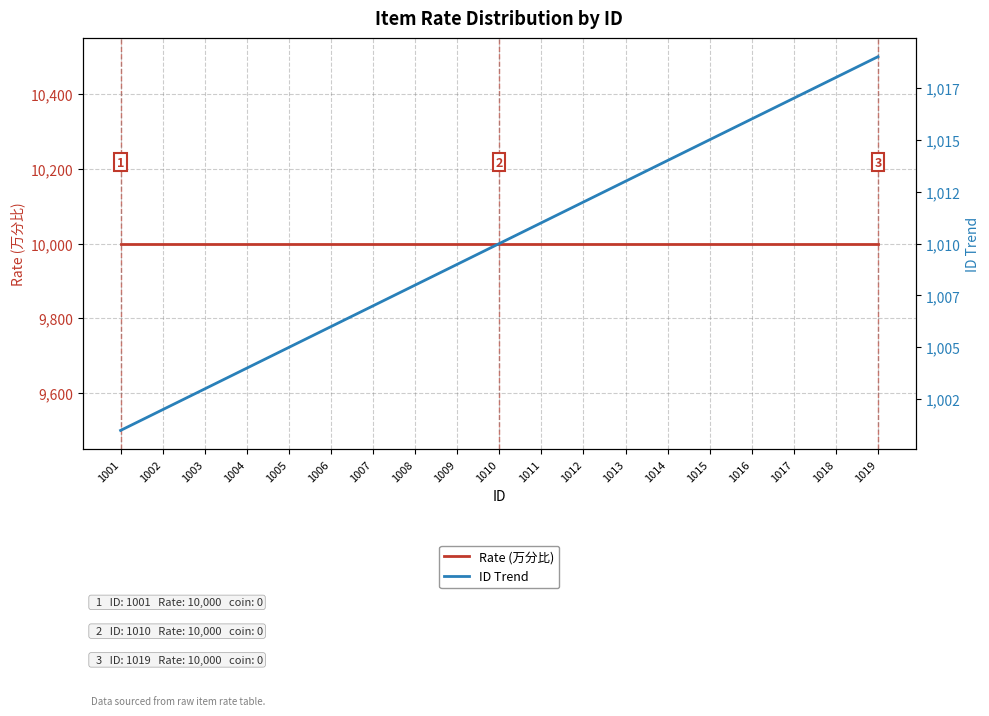

Does the chart display data point markers on the line(s)?

No